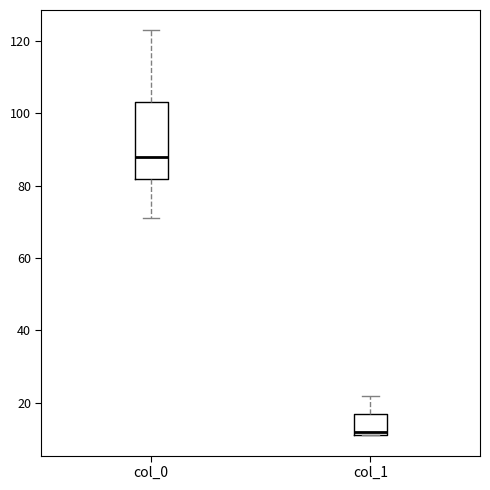

Which box is the tallest, from its lower edge to its upper edge?

col_0